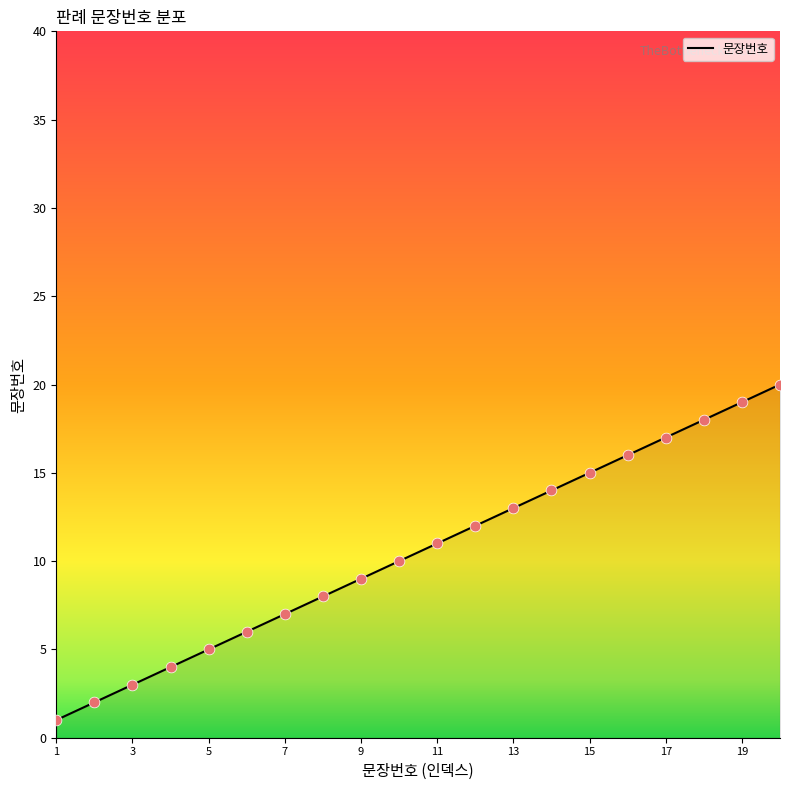

What is the difference between the maximum and minimum values?

19